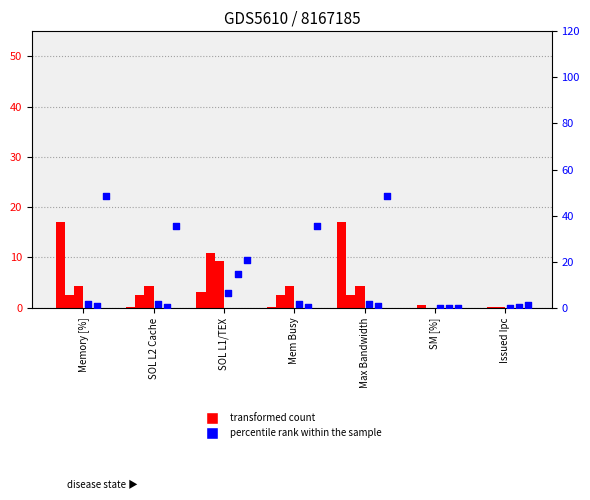

Is the value of Other_6 at Memory [%] greater than the value of push_frontier at Mem Busy?

No